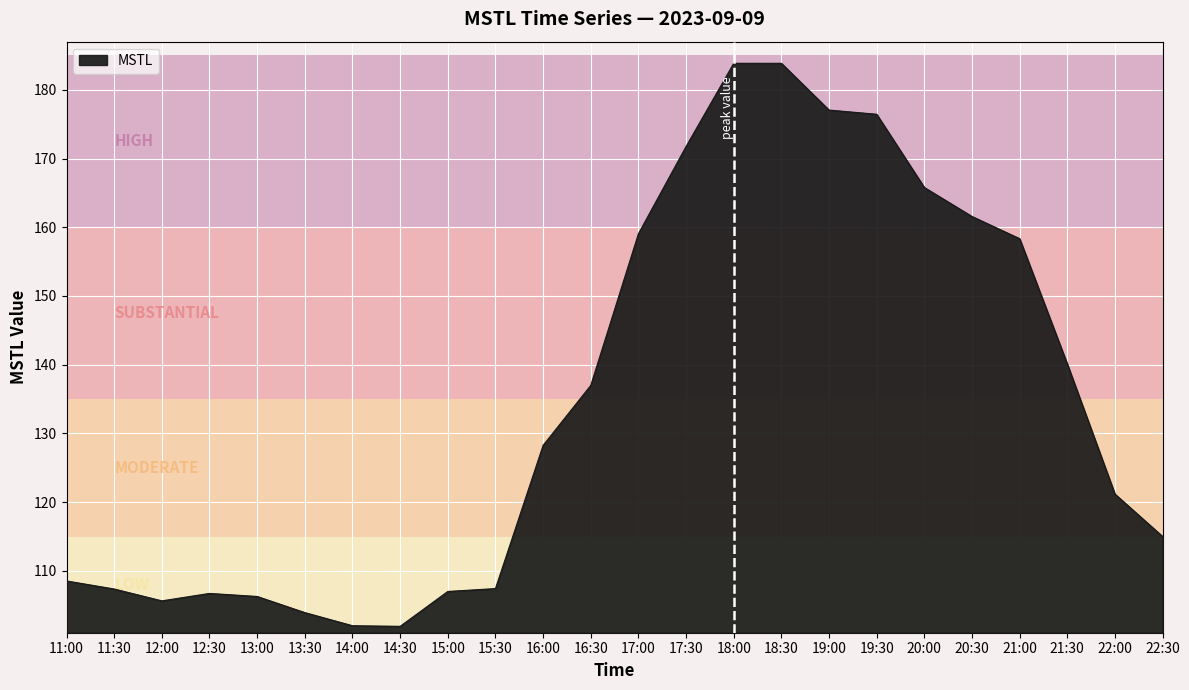

The chart shows a value of 38.3 at 19:00. True or false?

False